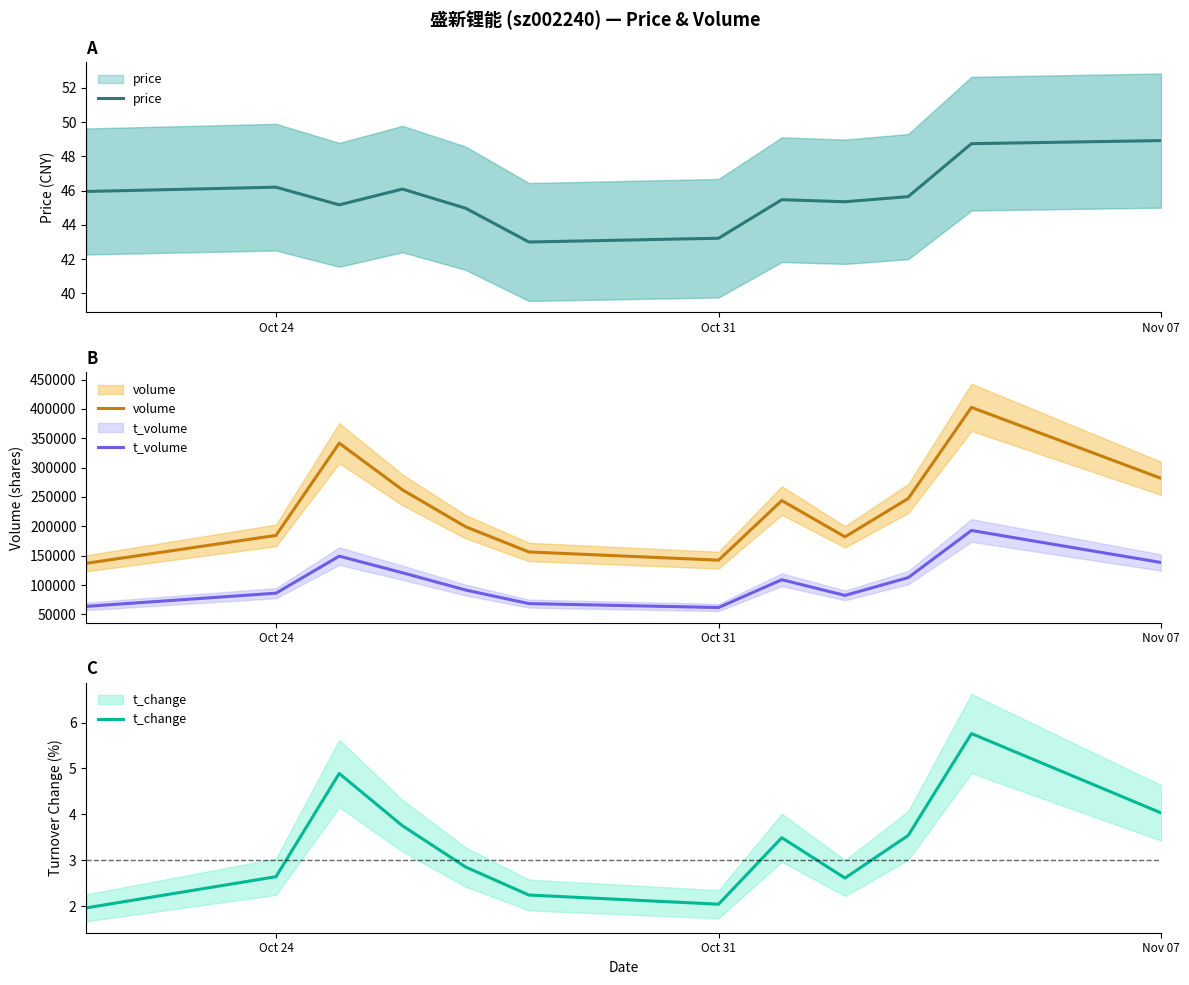

How many data points in volume are less than 243876?

6